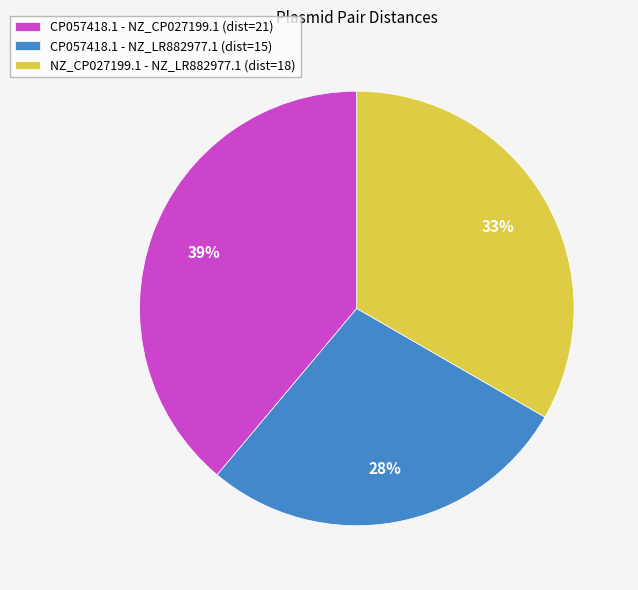

Count the number of slices in the pie.

3